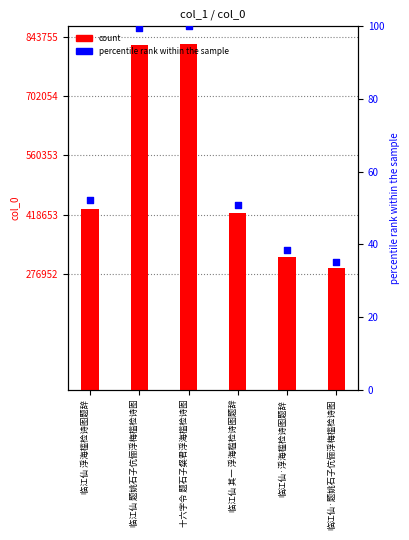

At how many categories does at least one series exceed 541243?

2